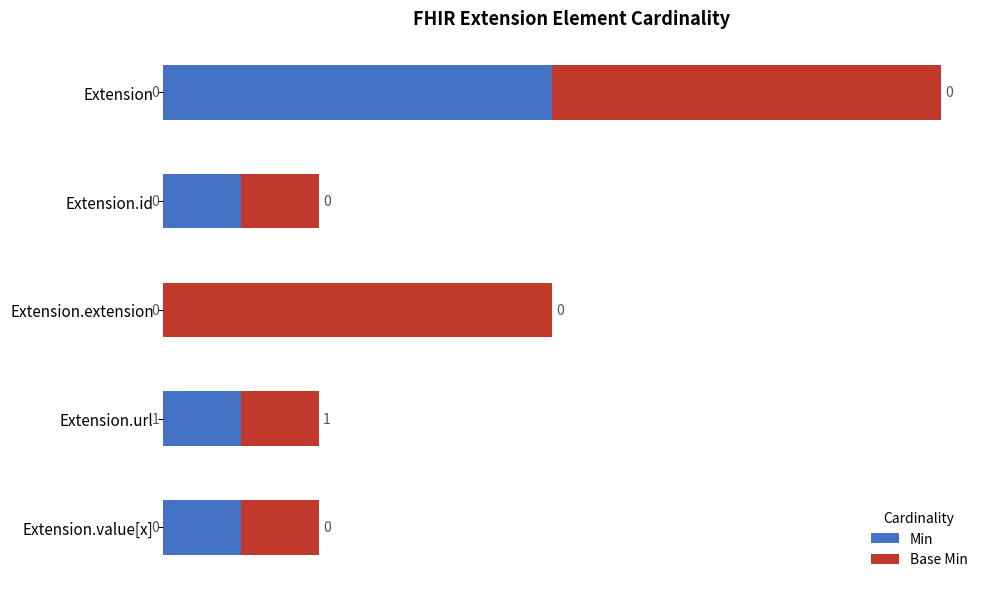

Is it true that Min equals 1 at Extension.value[x]?

True